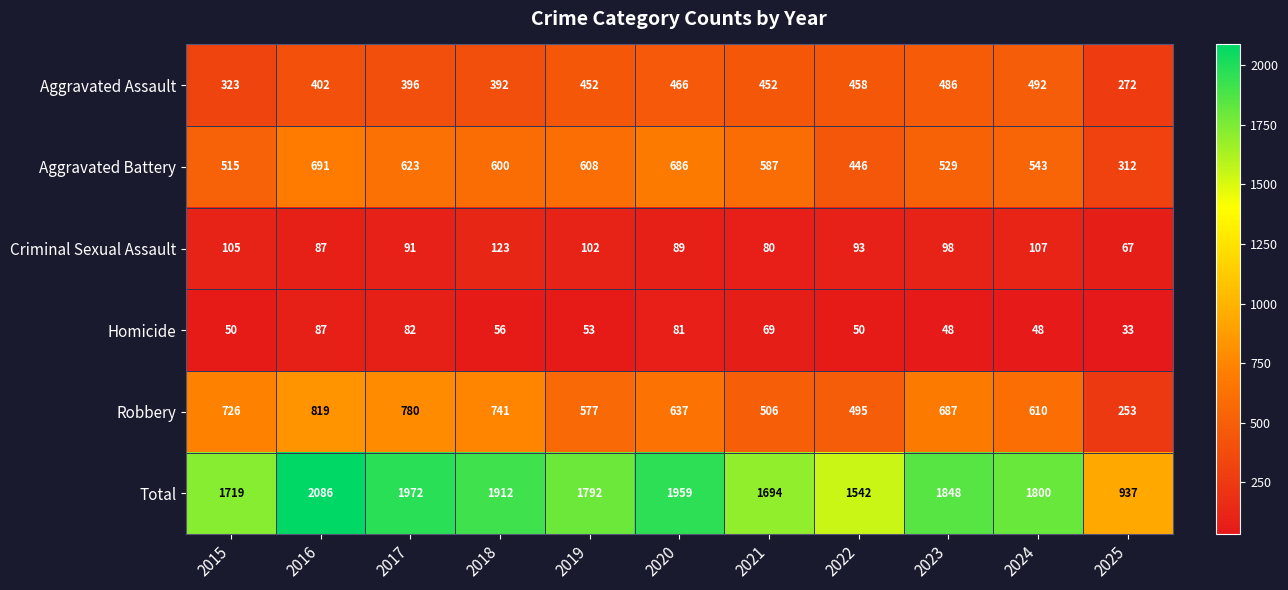

Which series has the largest total across all categories?

Total